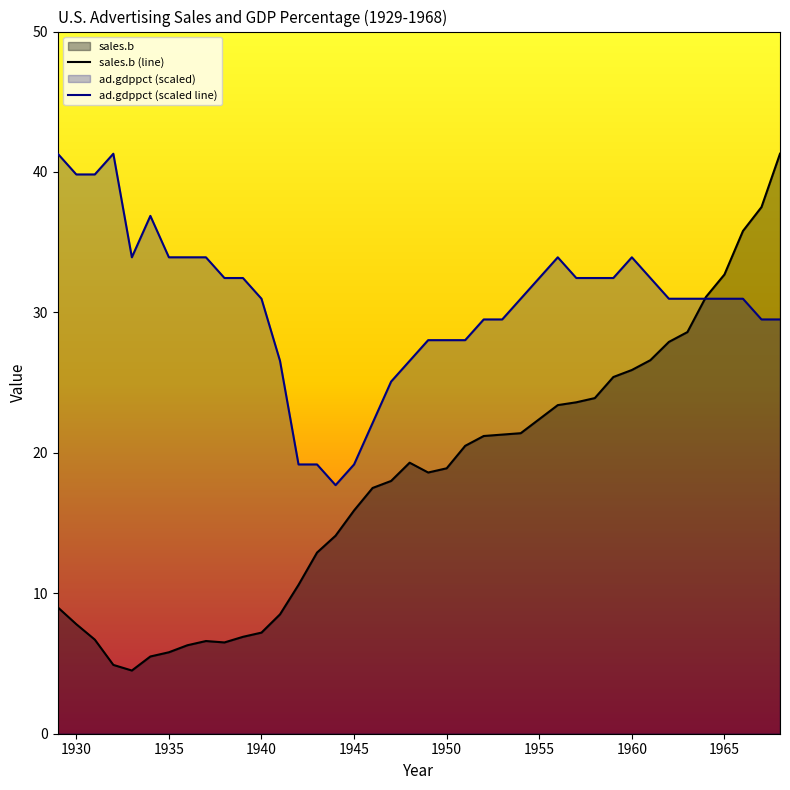

List the series in order of their overall mean, lowest first.

sales.b (line), ad.gdppct (scaled line)